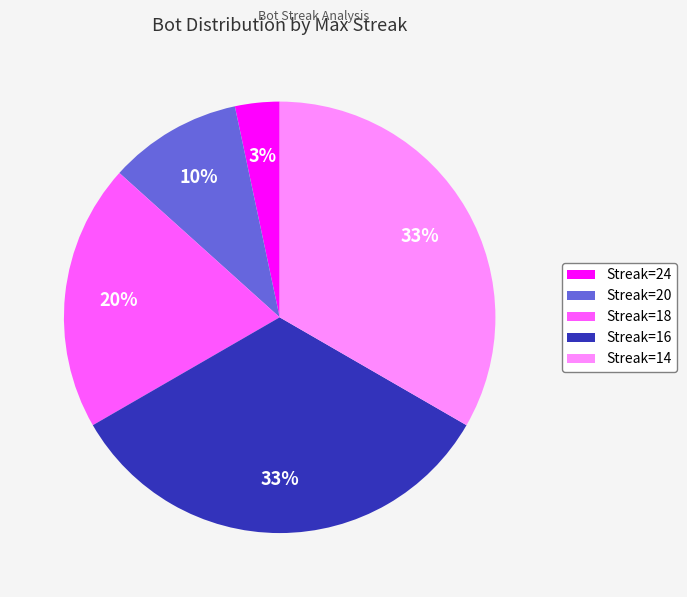

To the nearest percent, what is the difference between the largest and smallest slice percentages?

30%